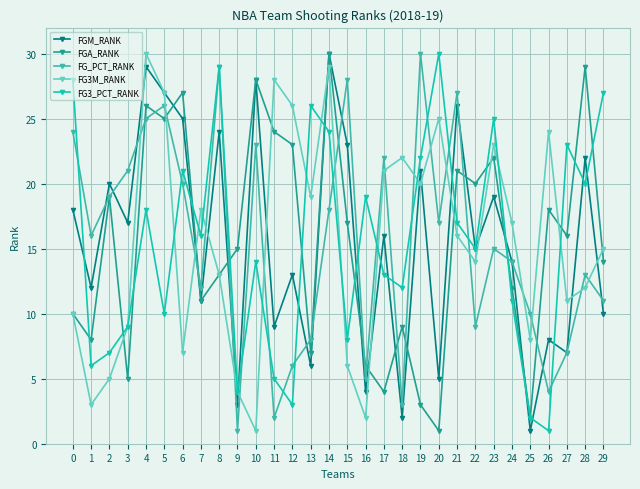

After their last crossing, which series has the higher values: FG3_PCT_RANK or FG_PCT_RANK?

FG3_PCT_RANK